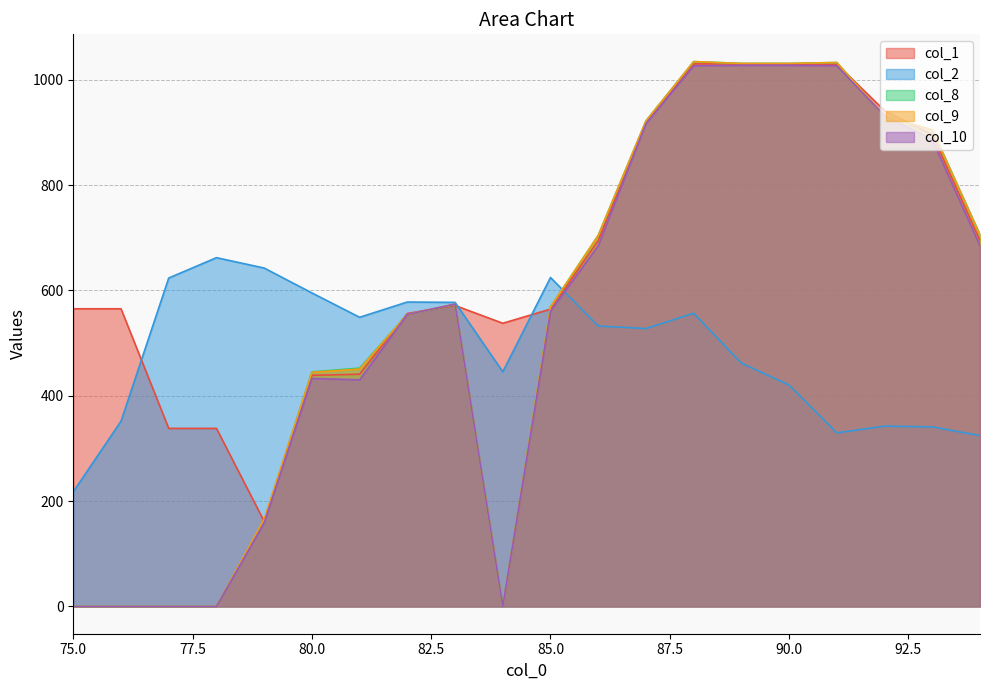

What is the sum of the col_8 values at 87 and 89?

1952.7